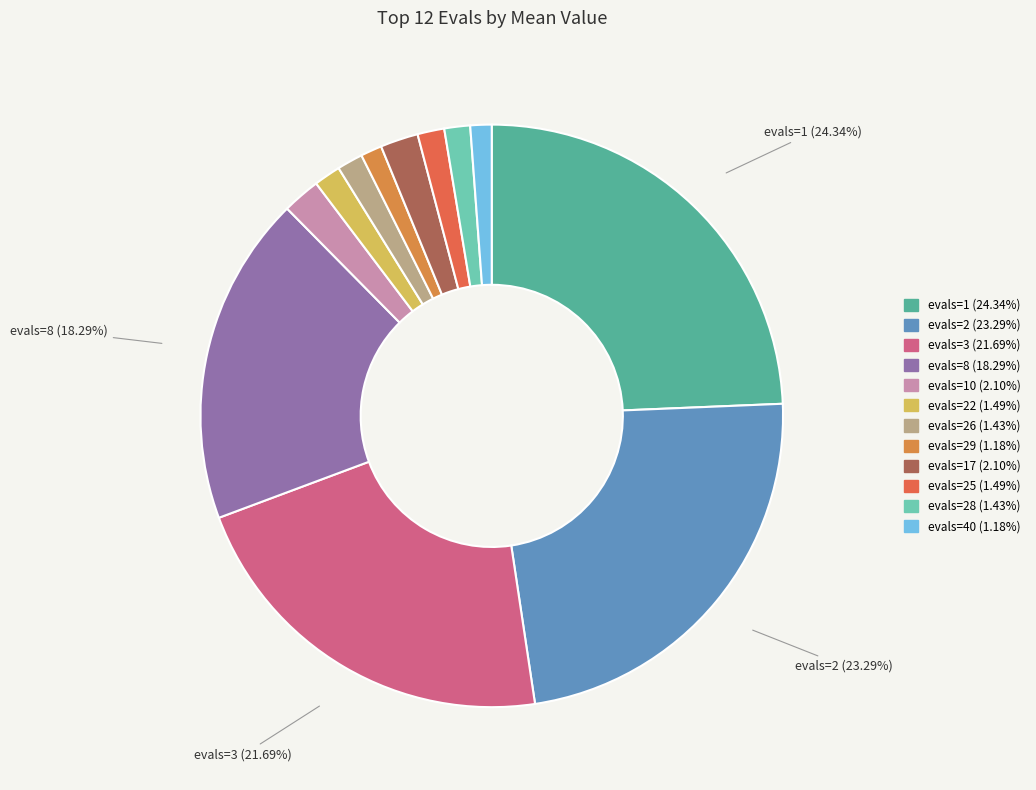

Count the number of slices in the pie.

12